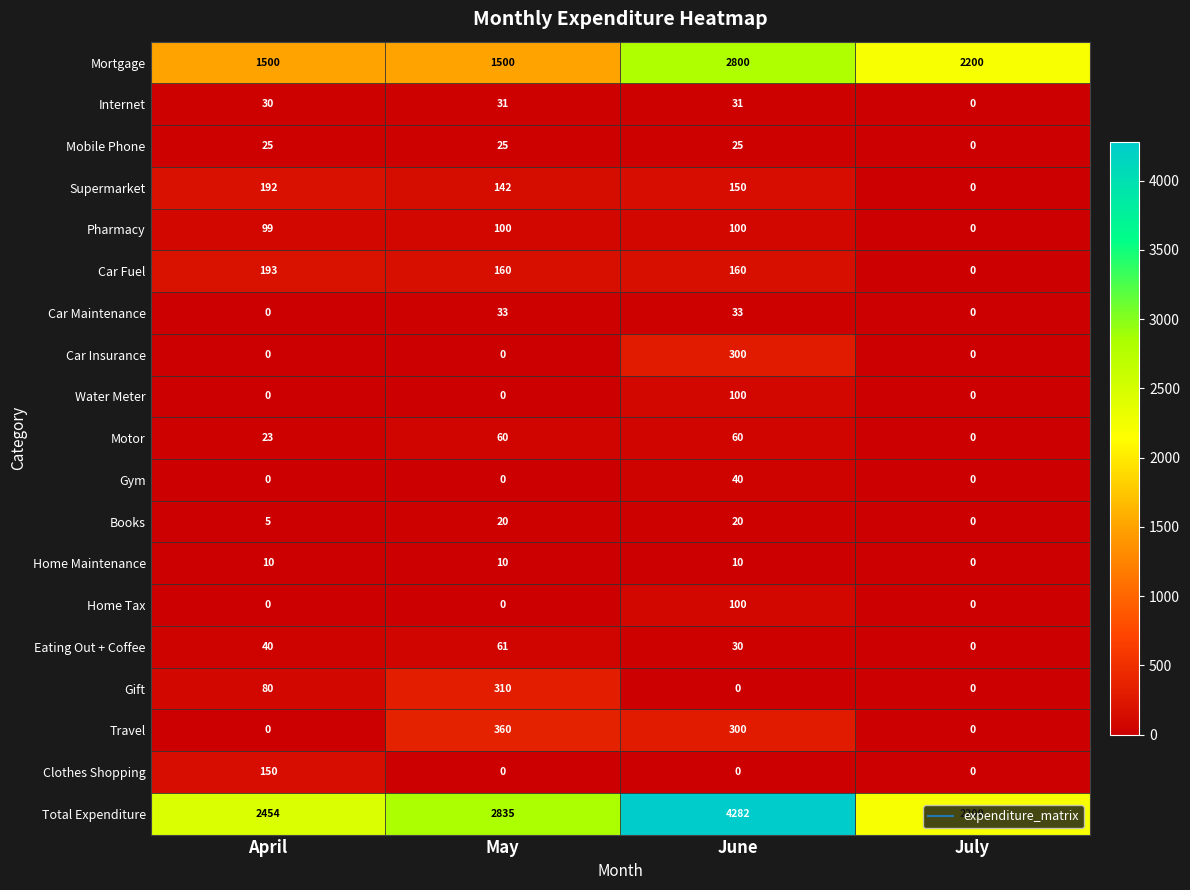

What is the difference between the highest and lowest values at June?

4282